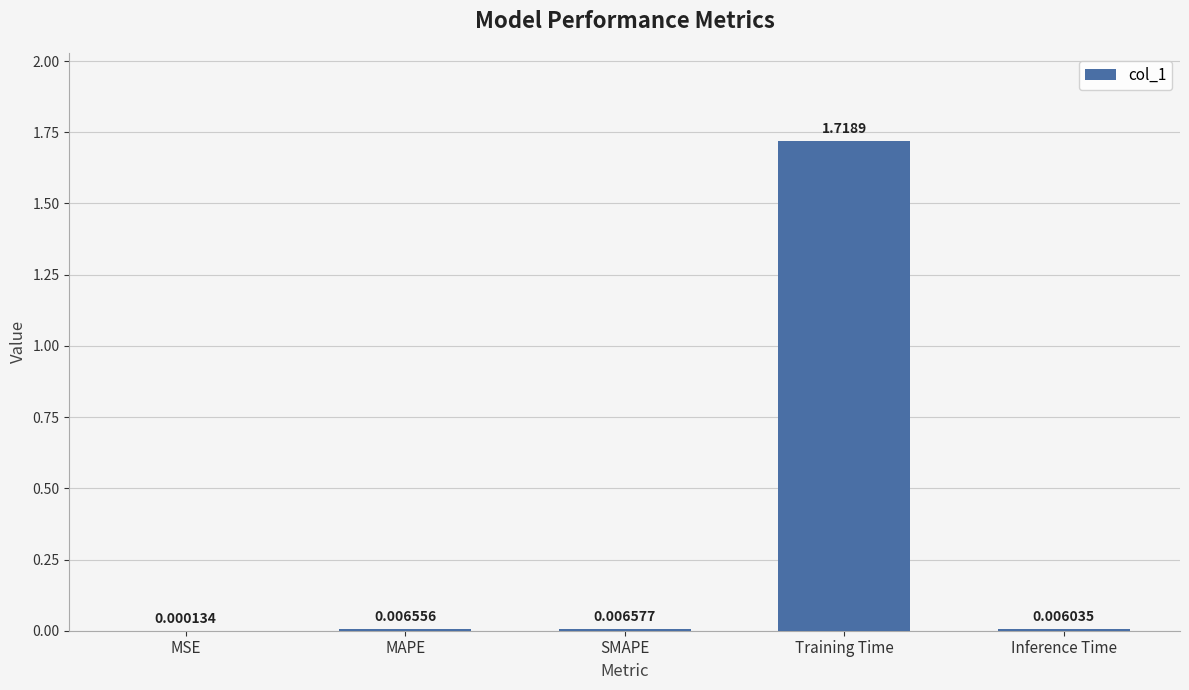

Which category has the highest value across all series?

Training Time